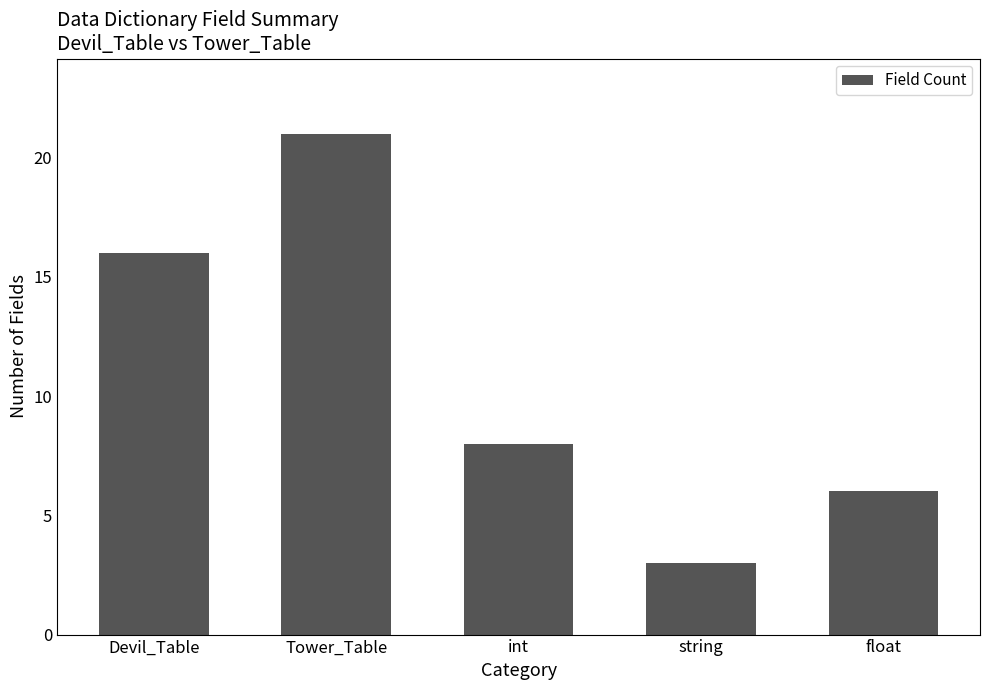

Are the bars horizontal?

No